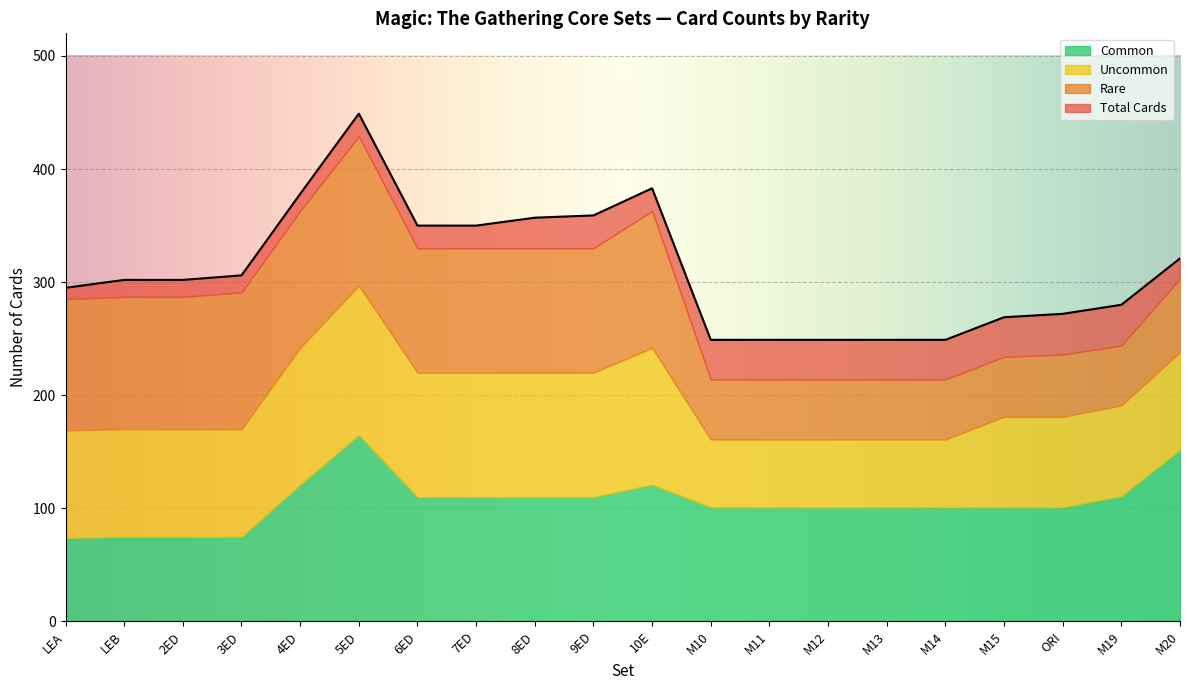

What is the total value across all series at 8ED?

687